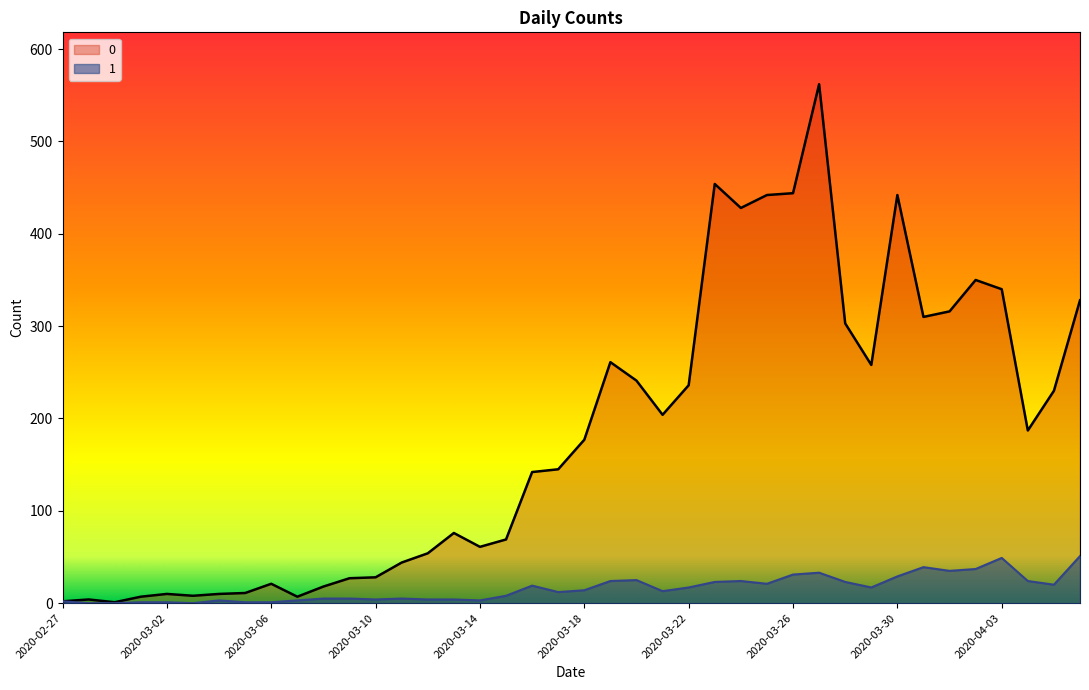

The value of 1 at 2020-03-27 is 33. True or false?

True